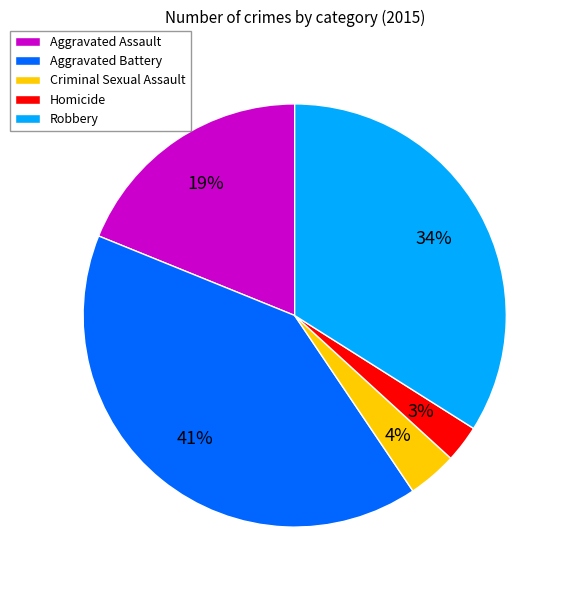

Does any single category account for the majority?

No